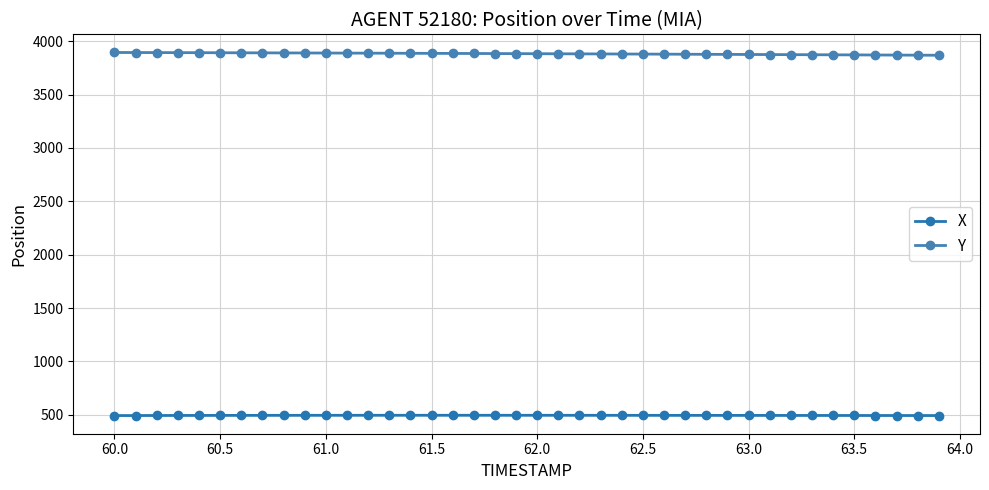

Rank the series by their average value, from highest to lowest.

Y, X